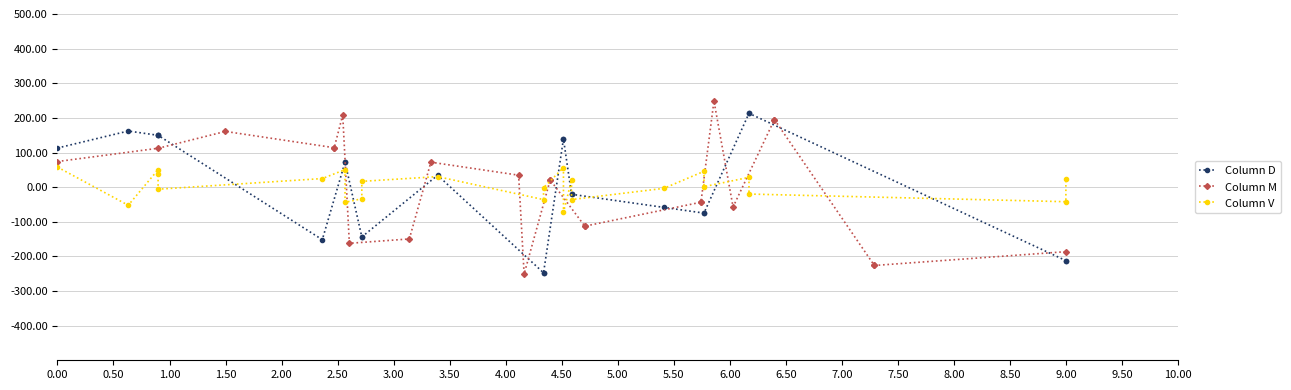

Reading left to right, transcribe all the data shown in this chart.

Column D: 113.0	162.0	149.7	149.7	149.7	-151.8	72.3	72.3	-143.8	-143.8	34.3	-247.3	-247.3	139.5	139.5	-20.6	-20.6	-58.5	-74.9	-74.9	213.2	213.2	-212.2	-212.2
Column M: 73.9	112.4	160.9	113.9	113.9	208.6	-162.2	-149.6	72.1	34.5	-250.8	21.0	21.0	-112.7	-112.7	-43.6	-43.6	248.9	-57.3	195.2	195.2	-226.2	-226.2	-186.4
Column V: 57.9	-52.4	50.4	38.0	-5.9	24.8	50.7	-43.9	-33.5	16.7	30.4	-36.0	-1.7	56.5	-73.2	21.0	-35.9	-3.5	45.7	1.4	28.3	-19.9	-42.1	24.5